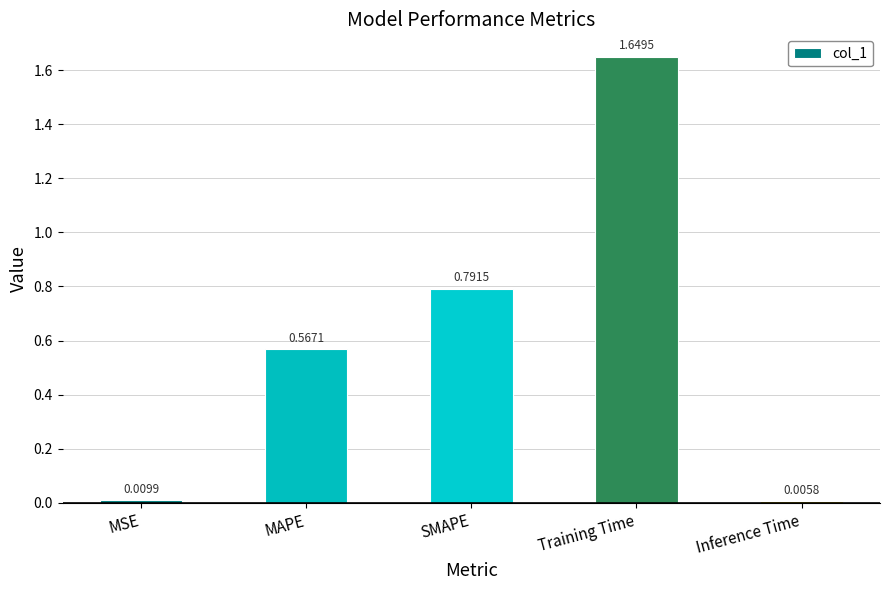

Between MSE and SMAPE, which is larger?

SMAPE